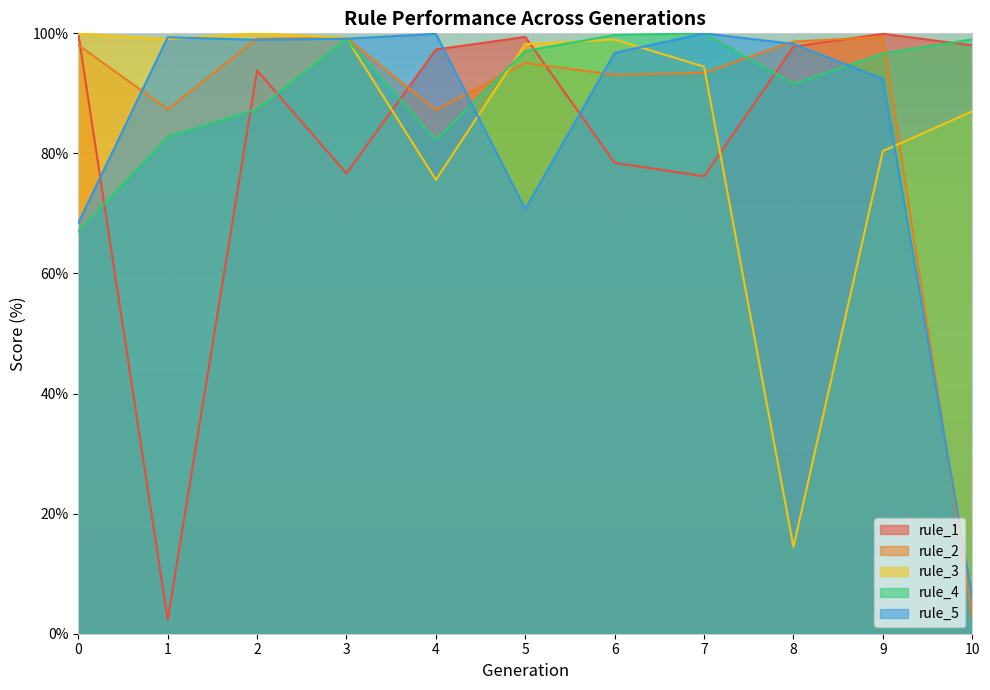

Between which two adjacent categories do rule_5 and rule_4 first intersect?

4 and 5